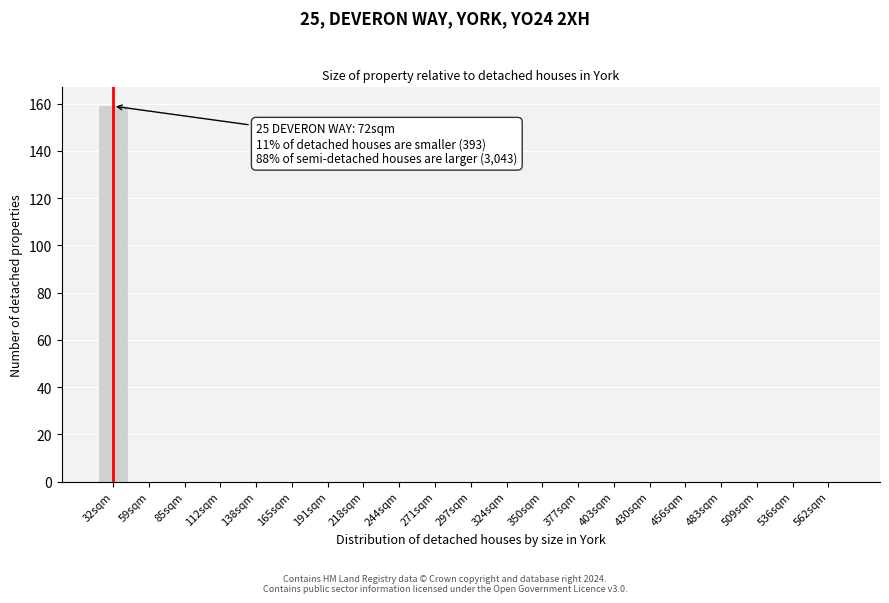

Reading left to right, list all the values displayed in this chart.

32sqm=159	59sqm=0	85sqm=0	112sqm=0	138sqm=0	165sqm=0	191sqm=0	218sqm=0	244sqm=0	271sqm=0	297sqm=0	324sqm=0	350sqm=0	377sqm=0	403sqm=0	430sqm=0	456sqm=0	483sqm=0	509sqm=0	536sqm=0	562sqm=0